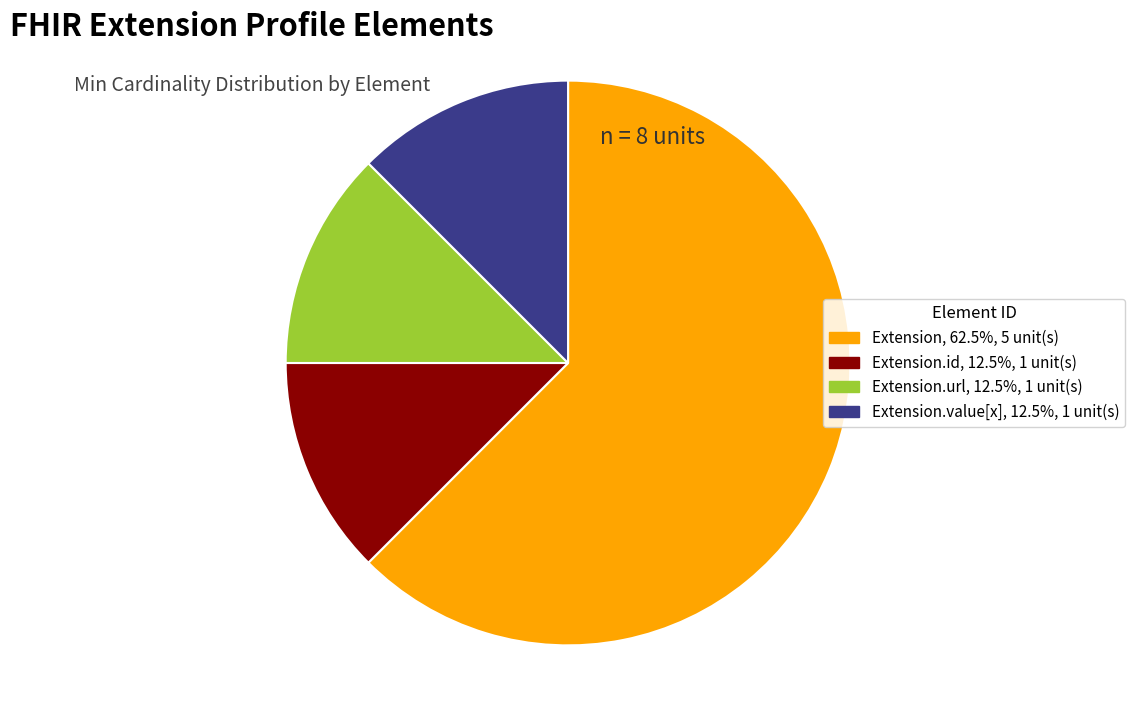

Is there a majority slice in this chart?

Yes